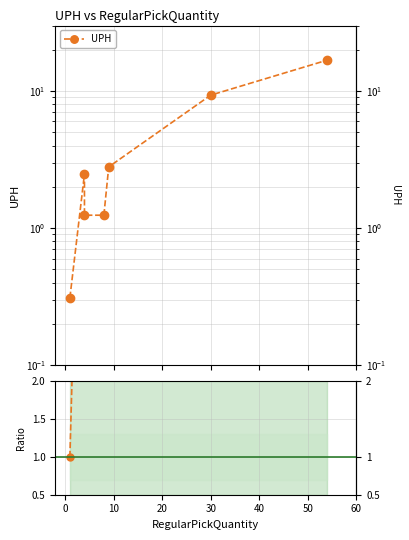

True or false: UPH ratio has more than 2 points higher than both neighbors.

False